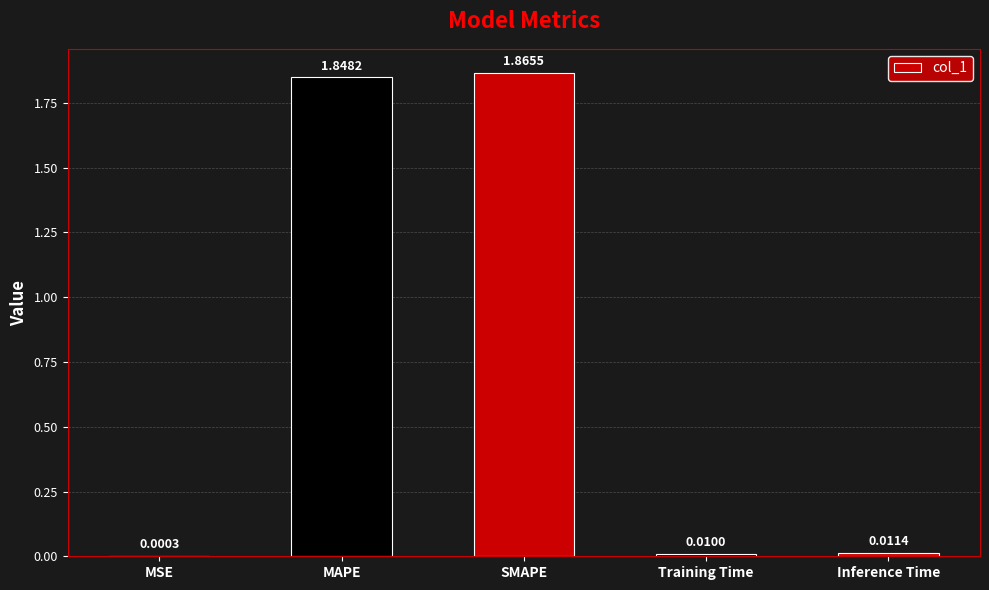

What is the sum of all values?

3.7